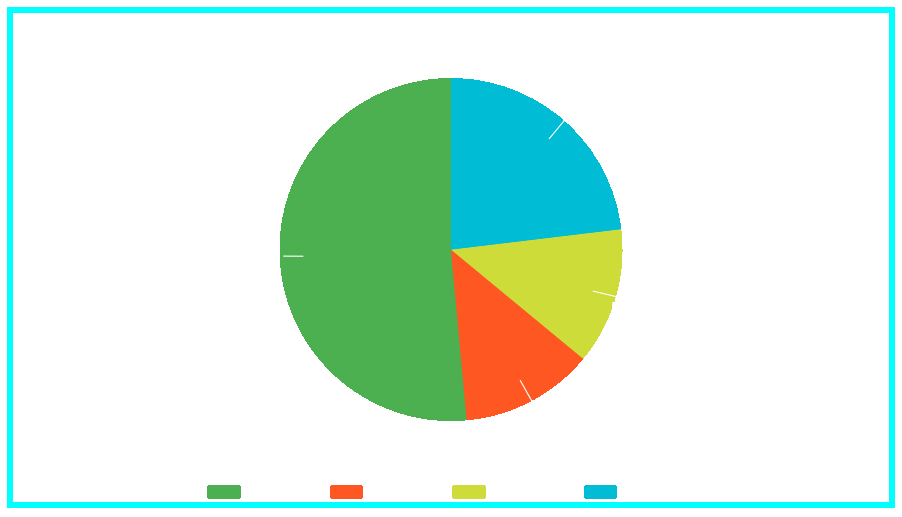

Is there any slice that represents more than half of the pie?

Yes